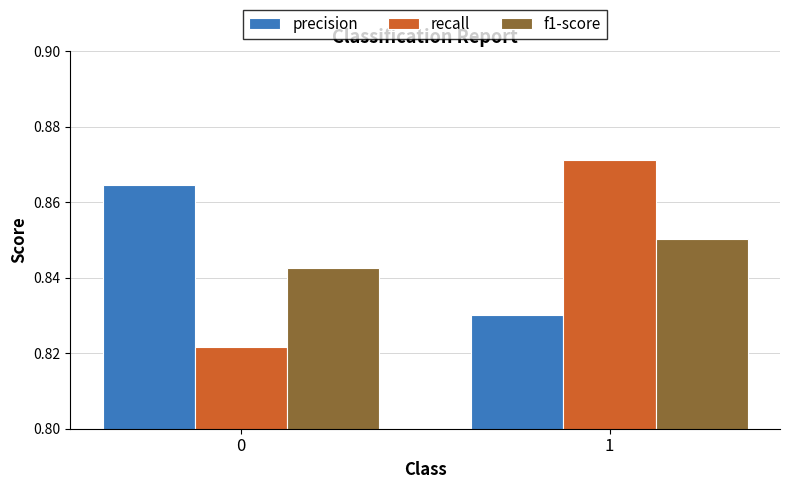

List the series in order of their peak value, highest first.

recall, precision, f1-score